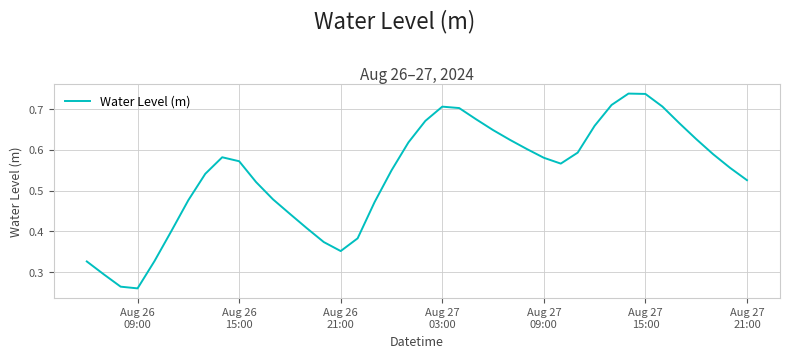

How many lines are shown in the chart?

1